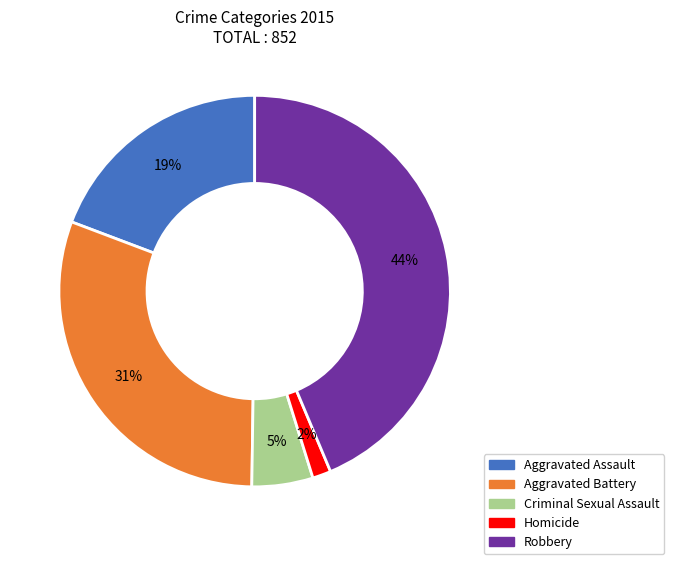

Between Homicide and Robbery, which is larger?

Robbery